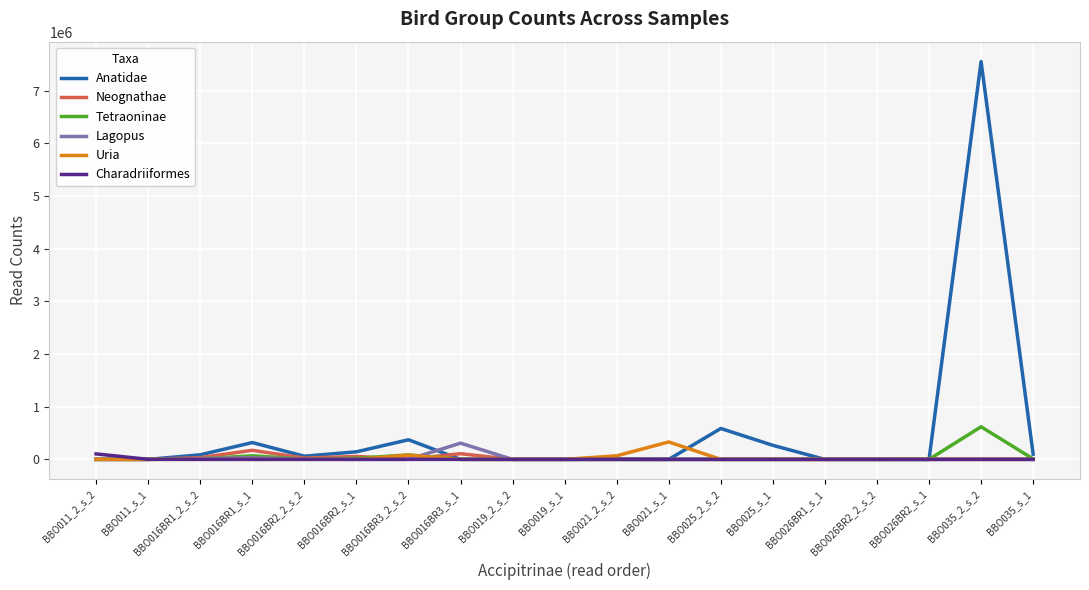

Which series has the widest spread of values?

Anatidae